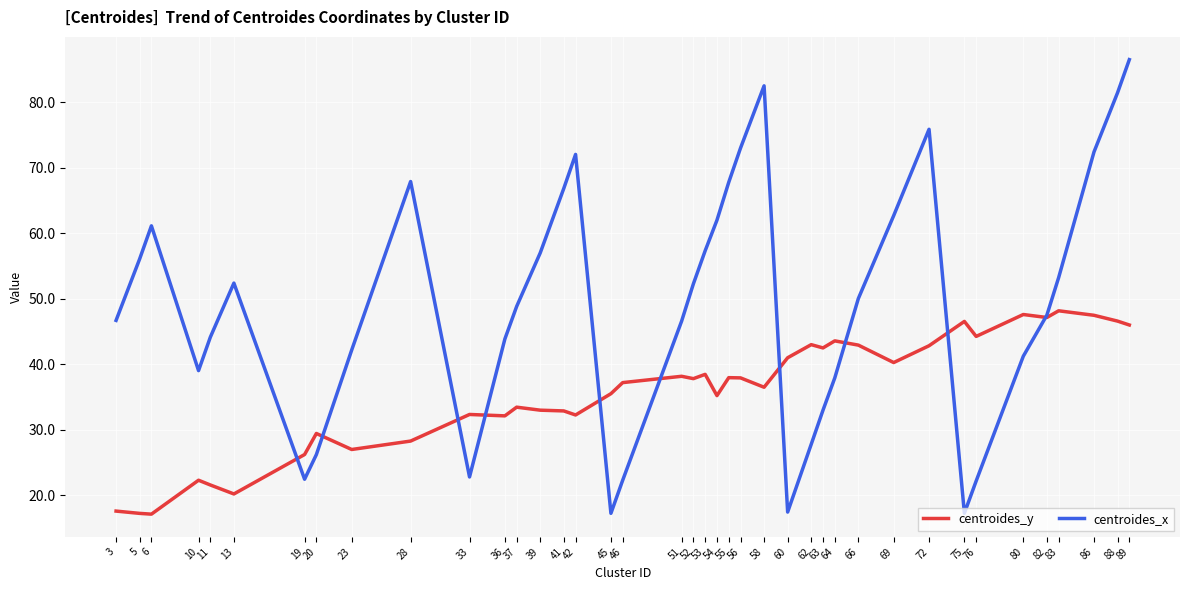

What is the lowest value of the centroides_x series?

17.3